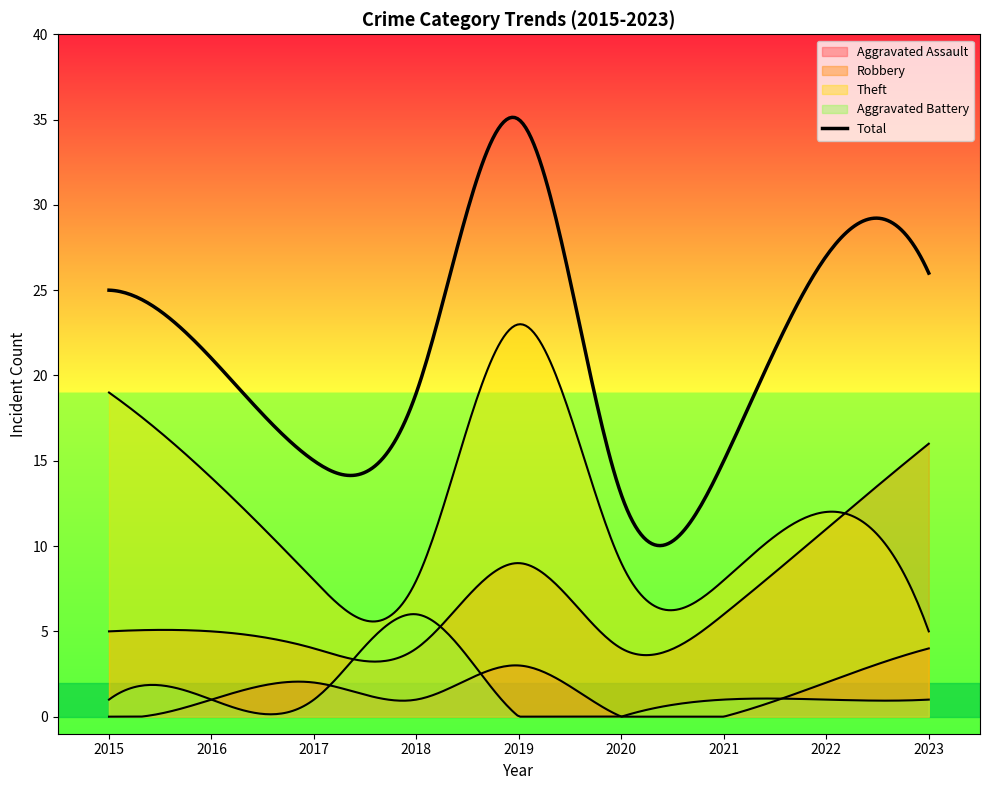

True or false: Total has more than 2 interior local peaks.

False